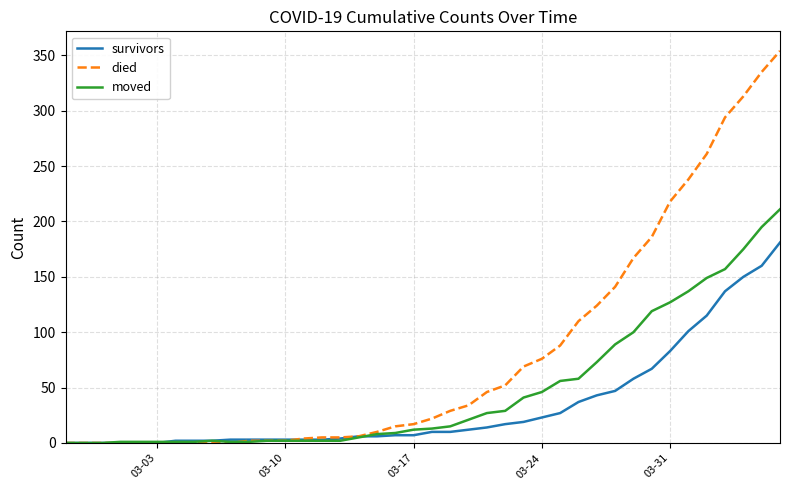

Which series has the largest total across all categories?

died